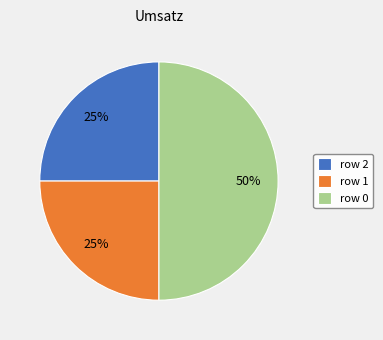

Is row 2 the majority of the pie?

No